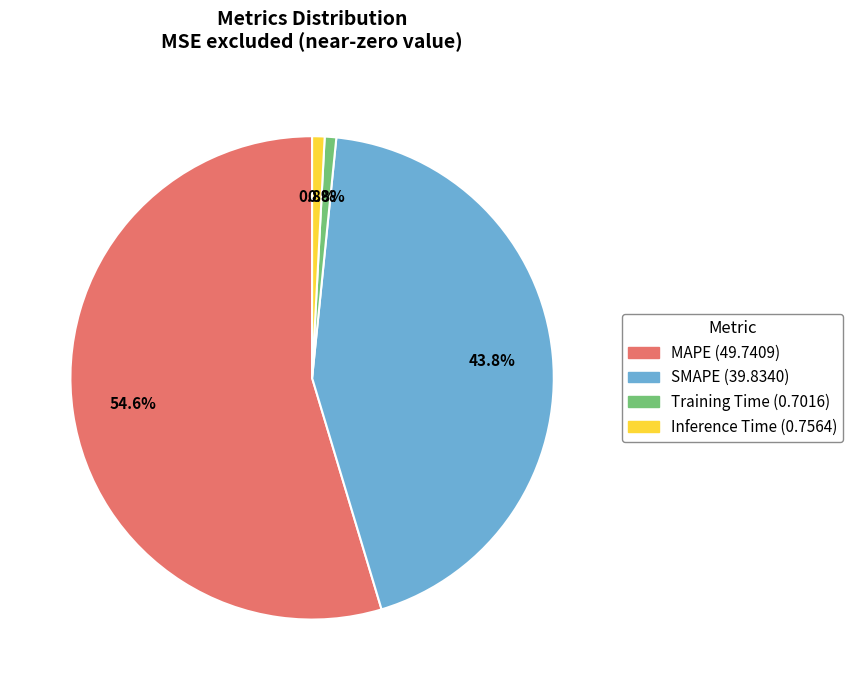

What portion of the pie excludes Training Time?

99.2%